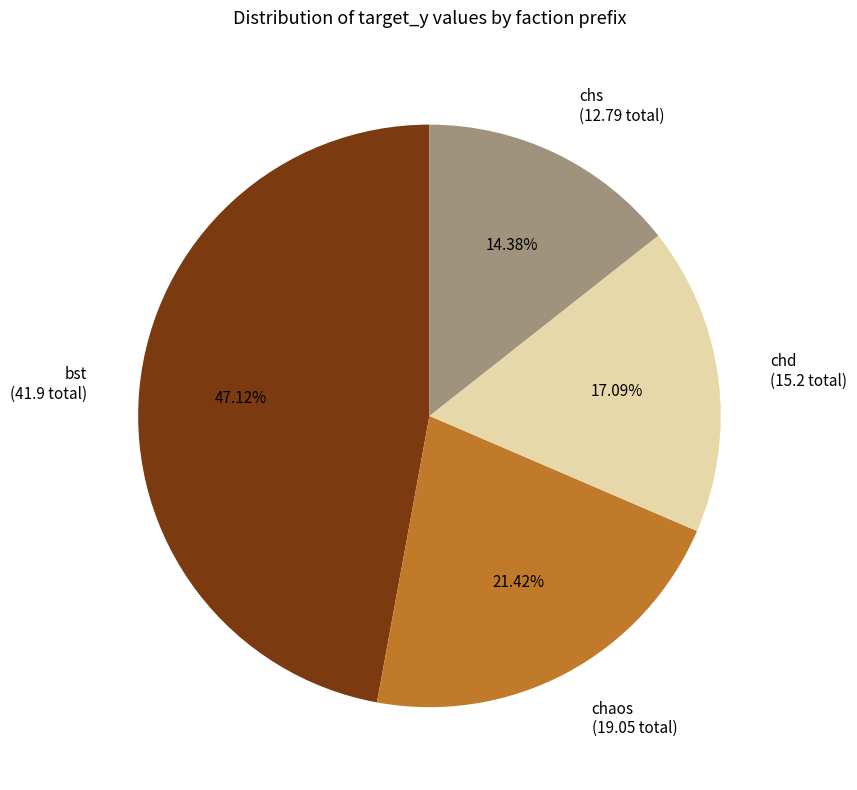

Between chd (15.2 total) and bst (41.9 total), which is larger?

bst (41.9 total)